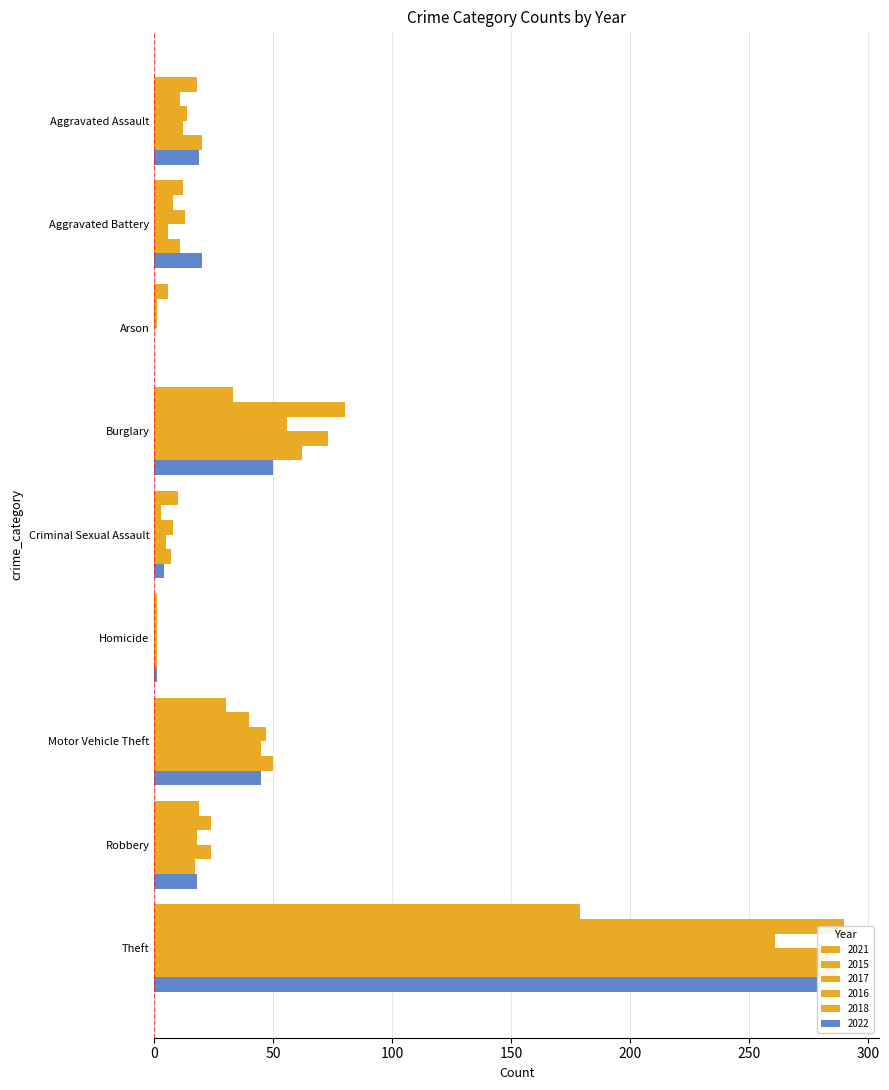

Which series changed the most between Aggravated Battery and Theft?

2015